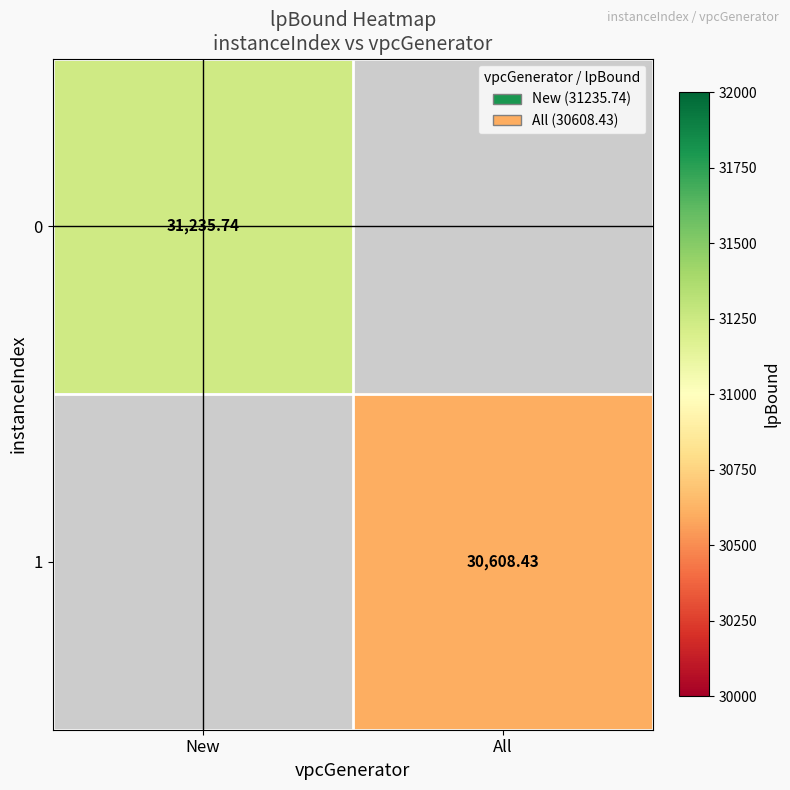

What is the approximate value of 1 at All?

30608.4